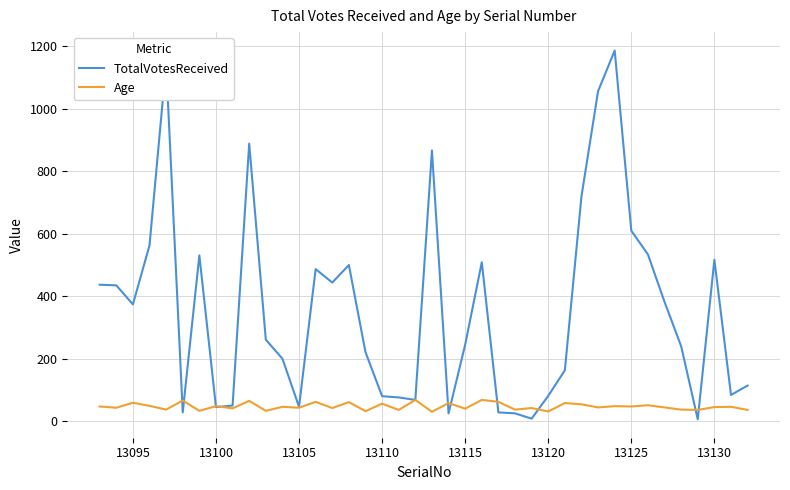

Which series has the largest total across all categories?

TotalVotesReceived